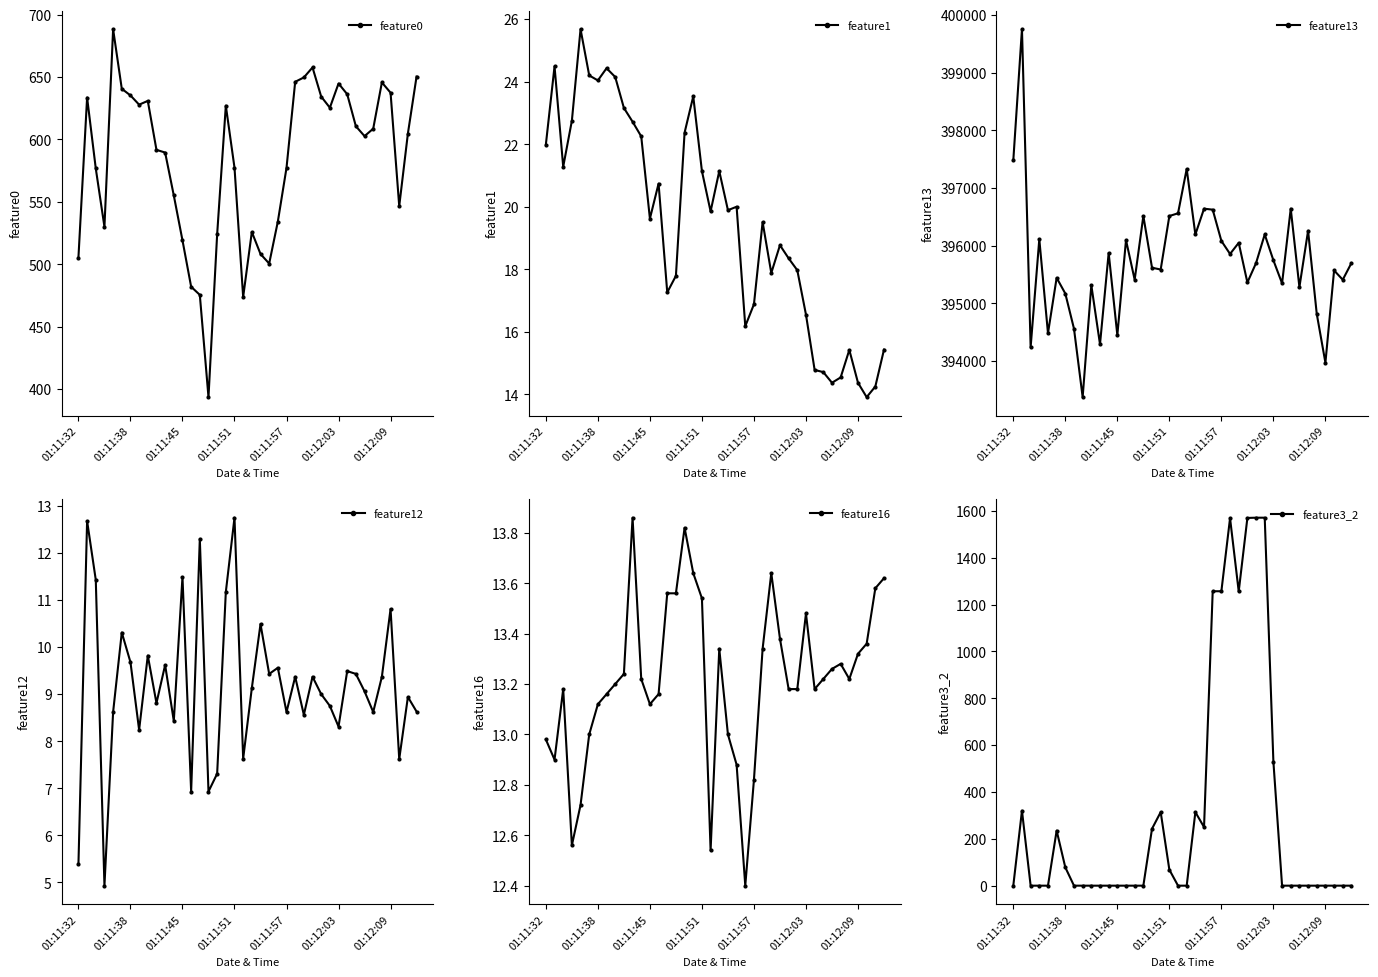

True or false: feature1 has a value of 24.4 at 7.

True